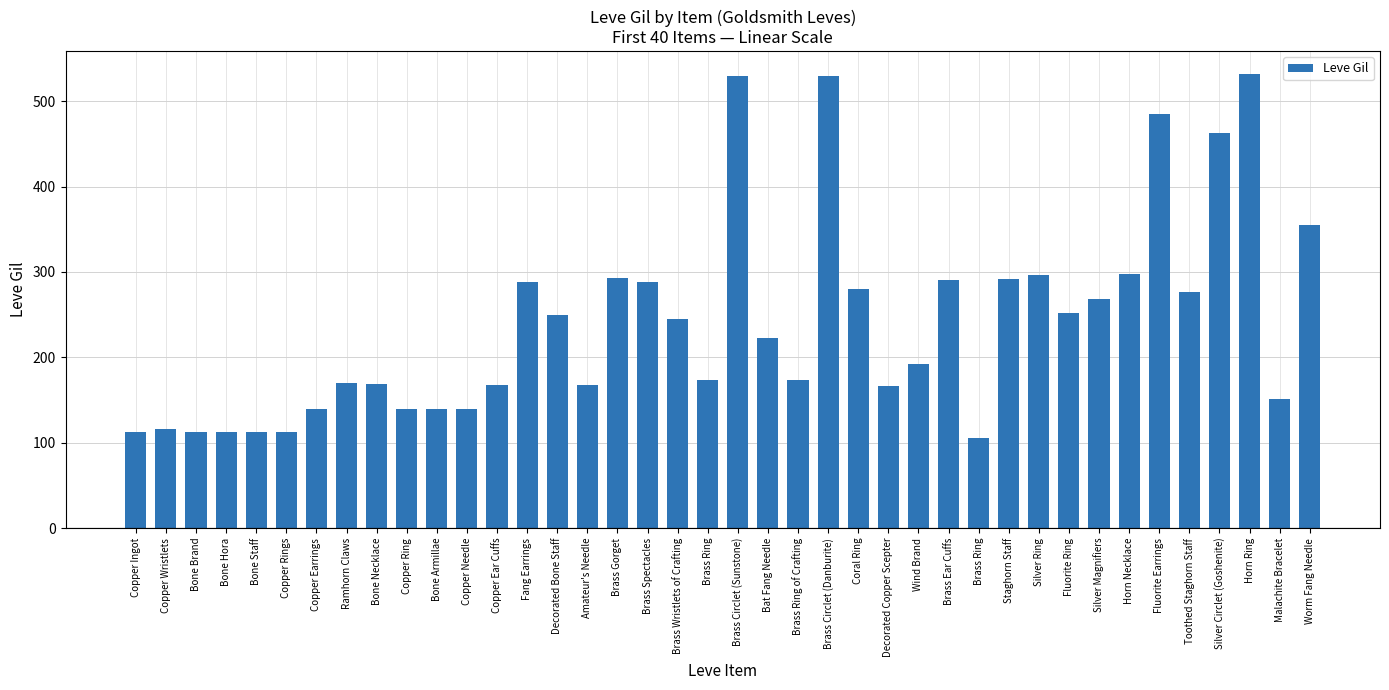

The value at Wind Brand is 55. True or false?

False